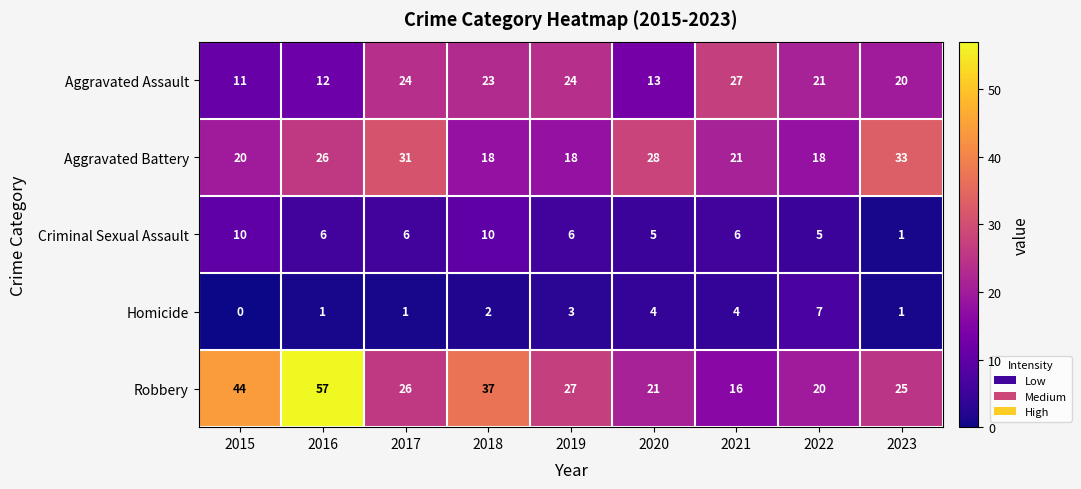

What is the difference between the second highest and second lowest values in the Aggravated Battery series?

13